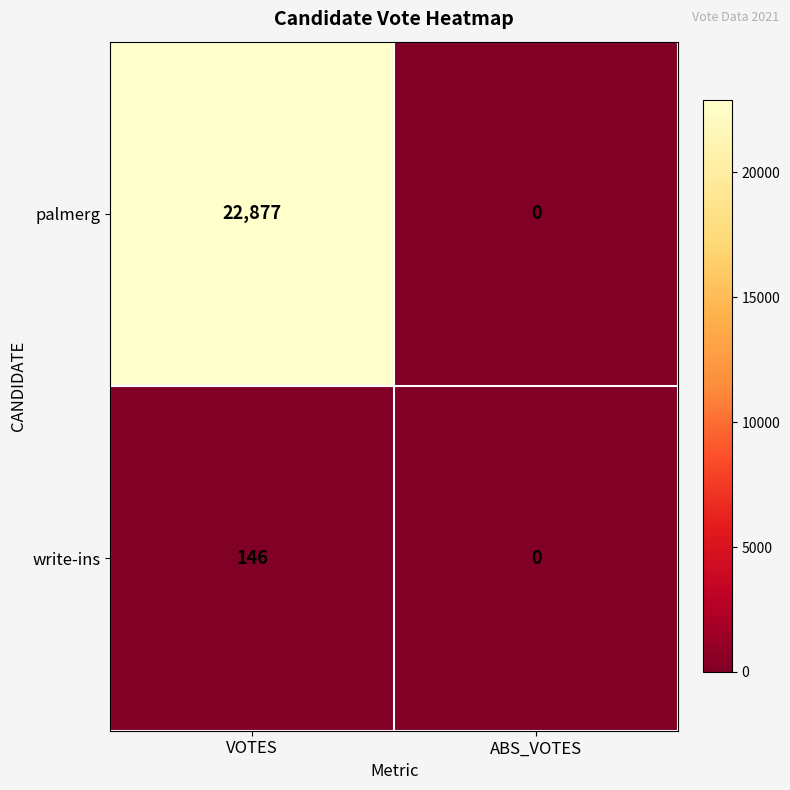

What is the spread (max minus min) of values at VOTES?

22731